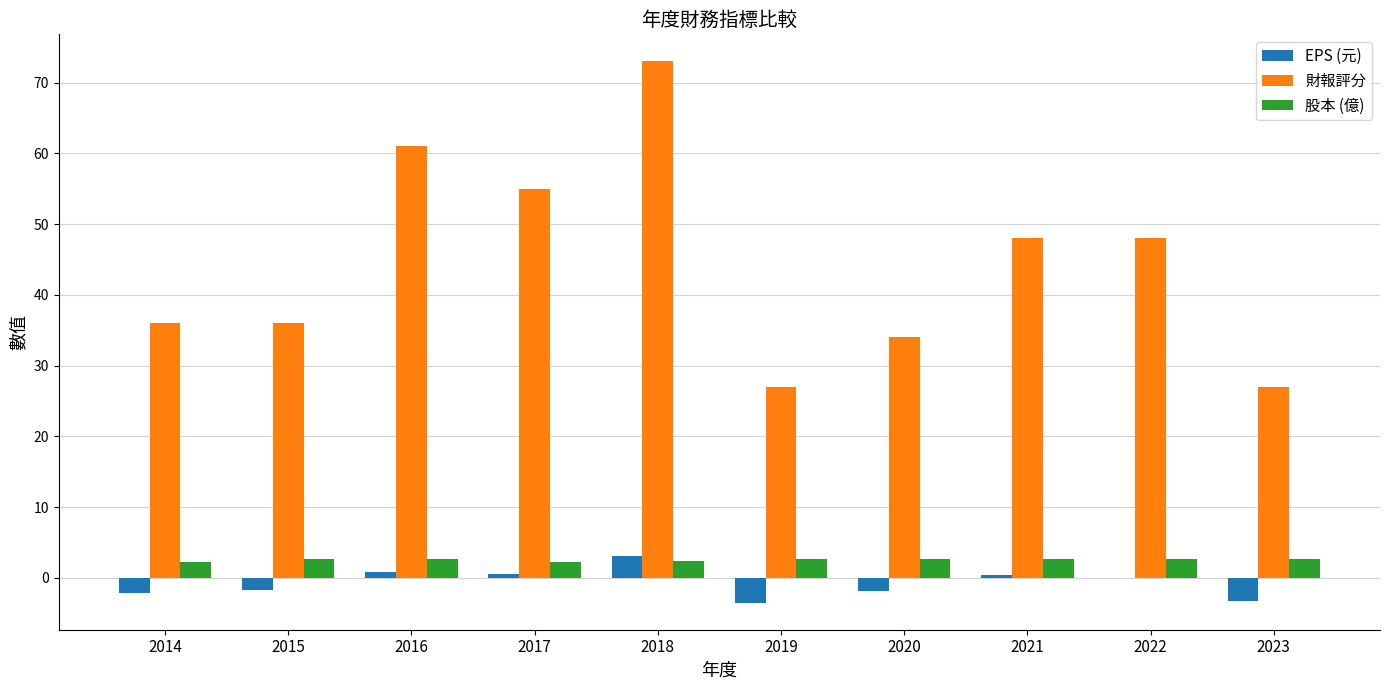

What is the average value of the EPS (元) series?

-0.8